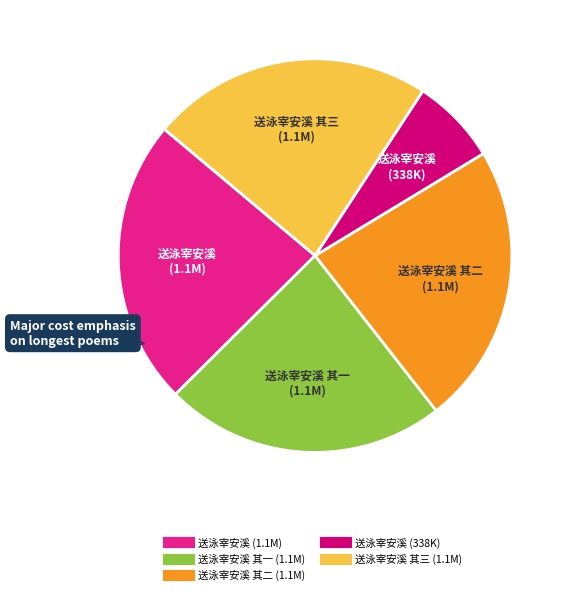

Is there any slice that represents more than half of the pie?

No